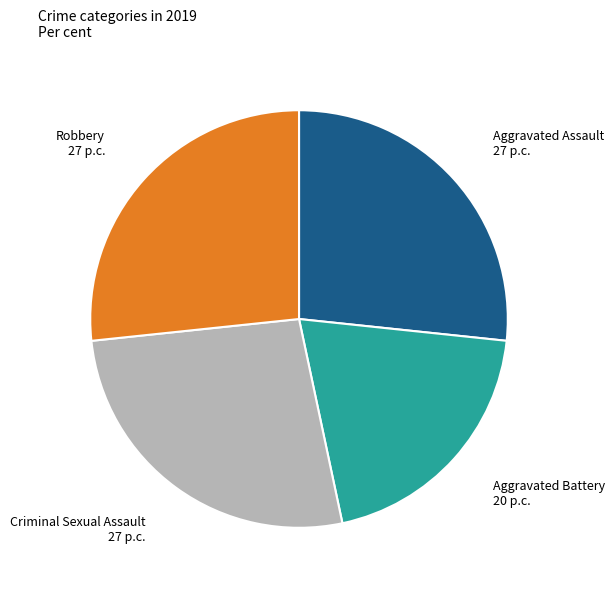

Is there a majority slice in this chart?

No